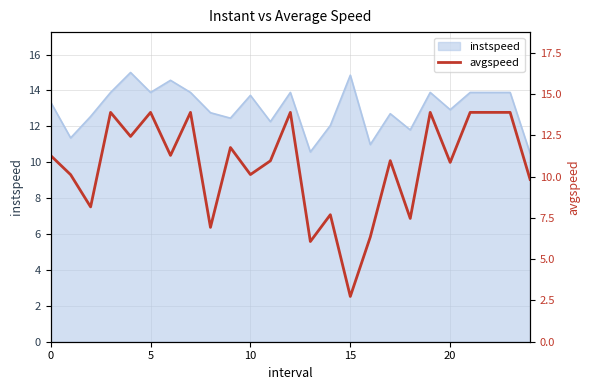

What is the minimum value for instspeed?

10.5